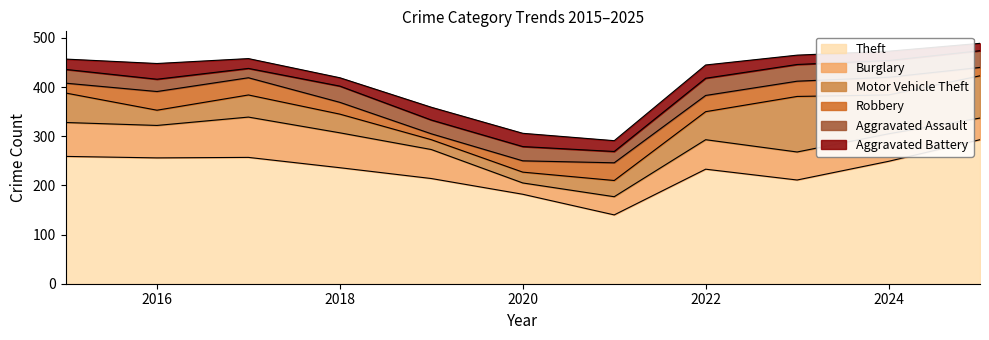

Where is the first local maximum for Burglary?

2017